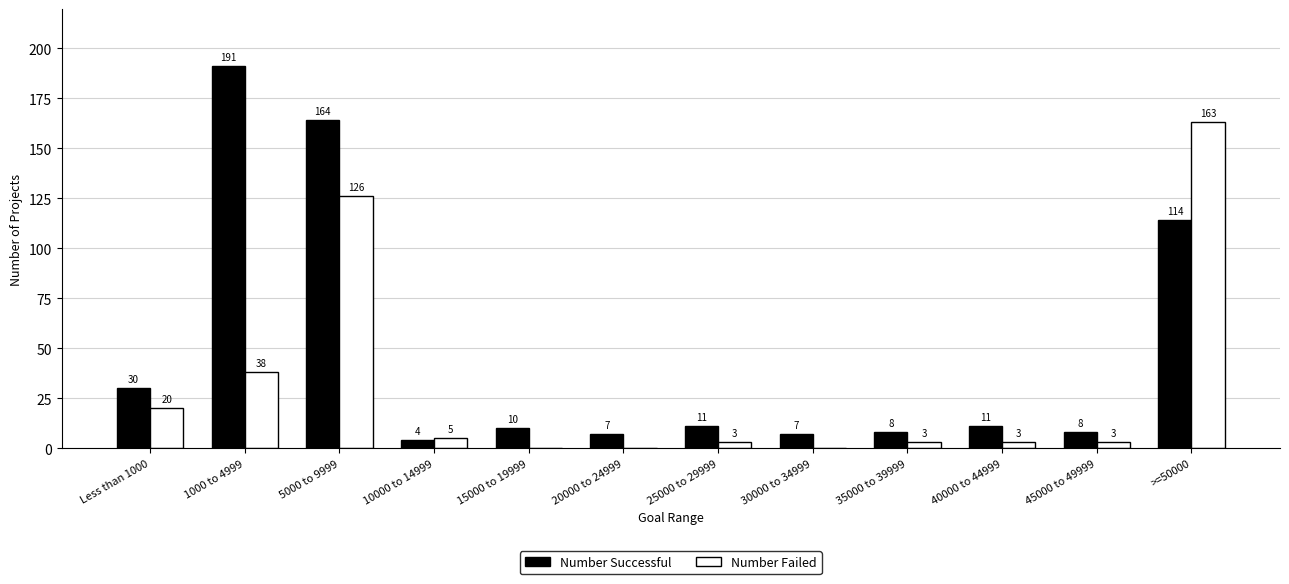

The Number Failed series shows 5 at 10000 to 14999. True or false?

True